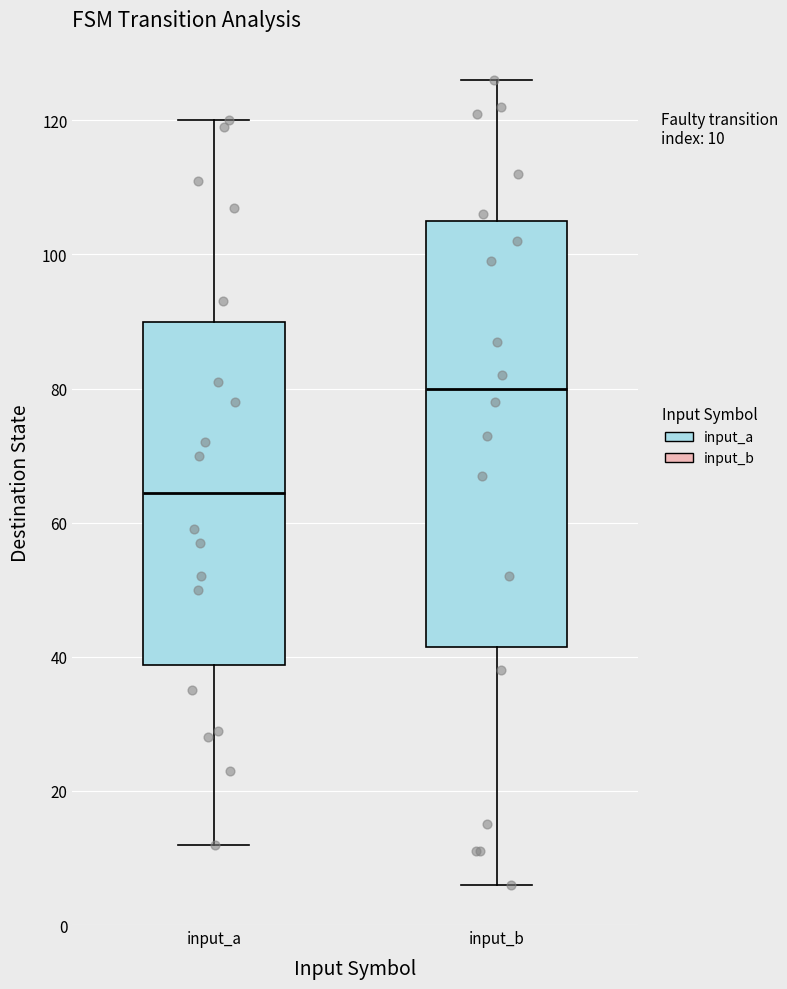

Which box has the lowest median line?

input_a